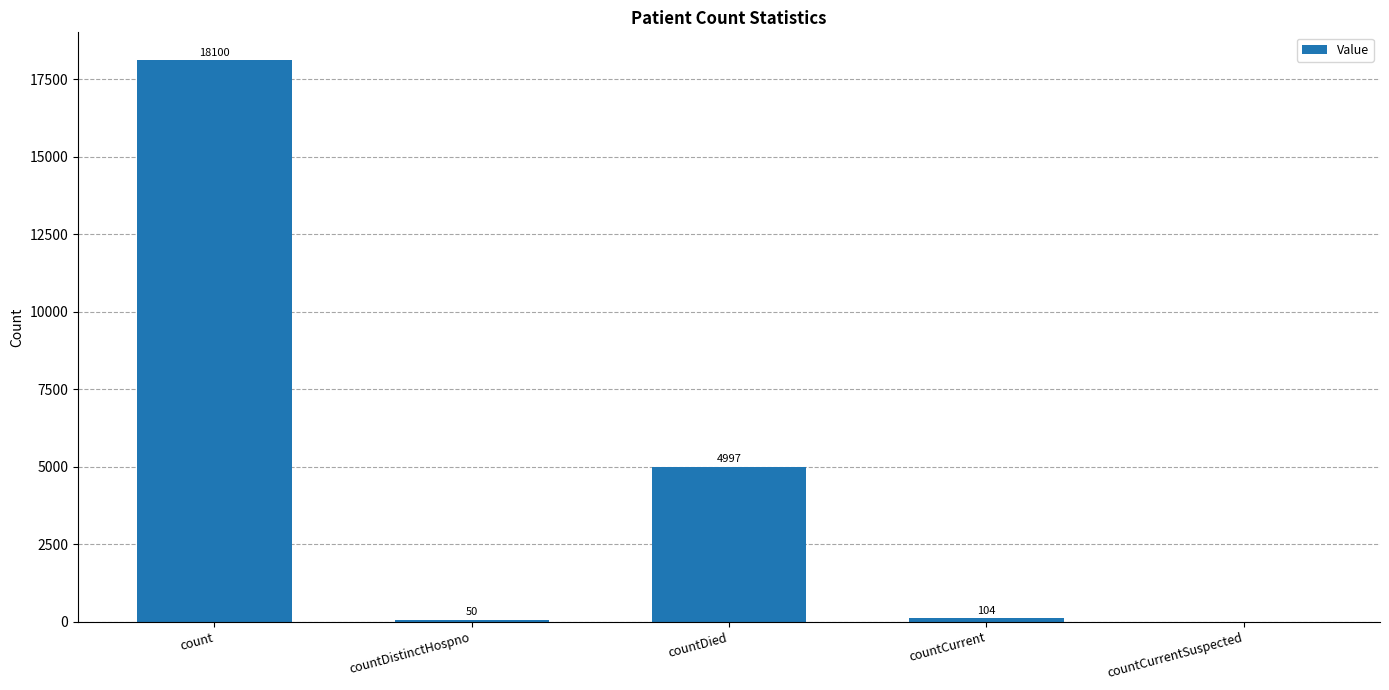

At which label is the value closest to 9050?

countDied